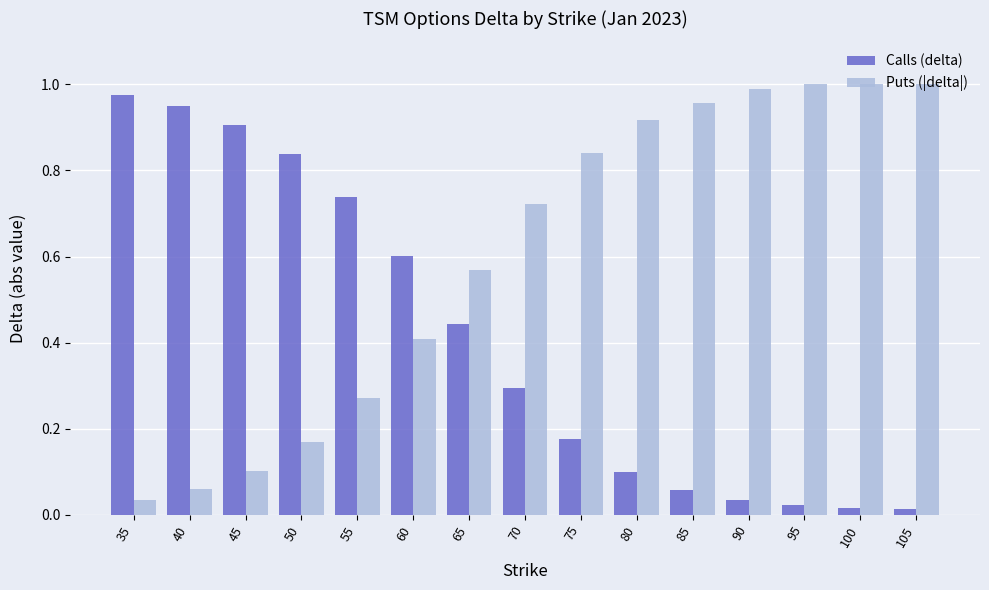

Where is Puts (|delta|) nearest to the value 0?

35